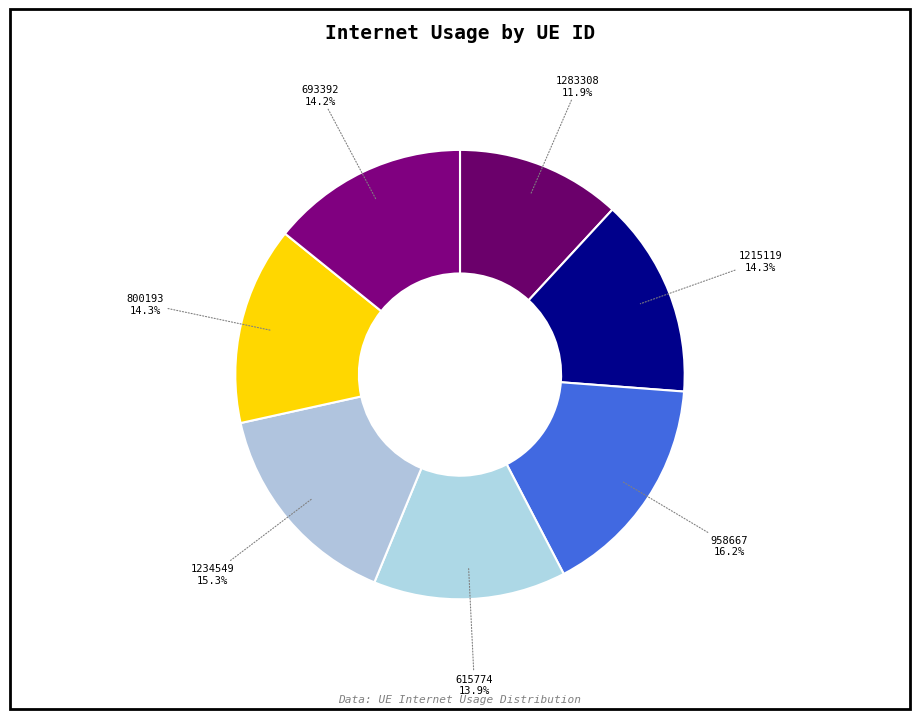

What percentage do 693392 and 1215119 together represent?

28.5%